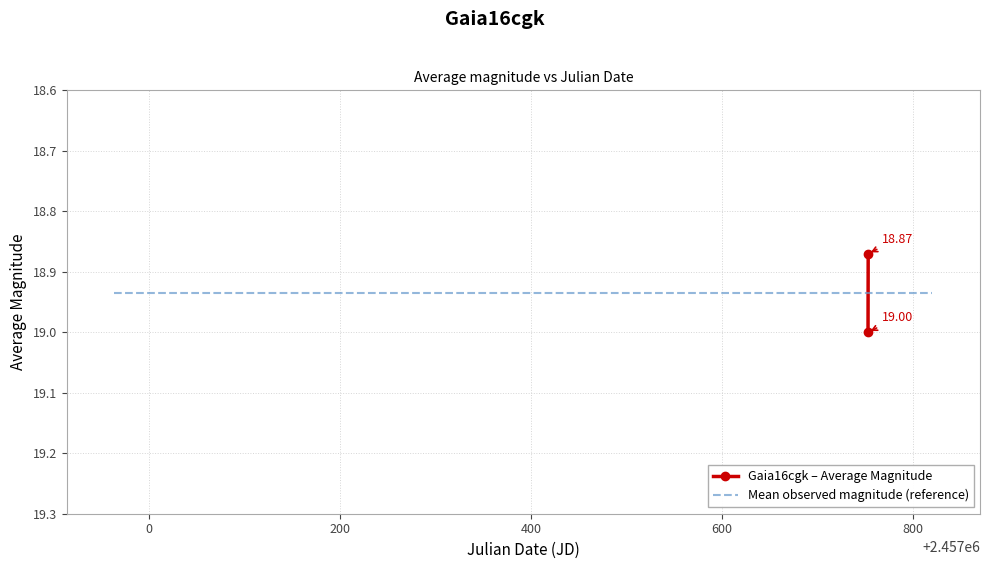

List the labels in order of value, smallest first.

1, 0